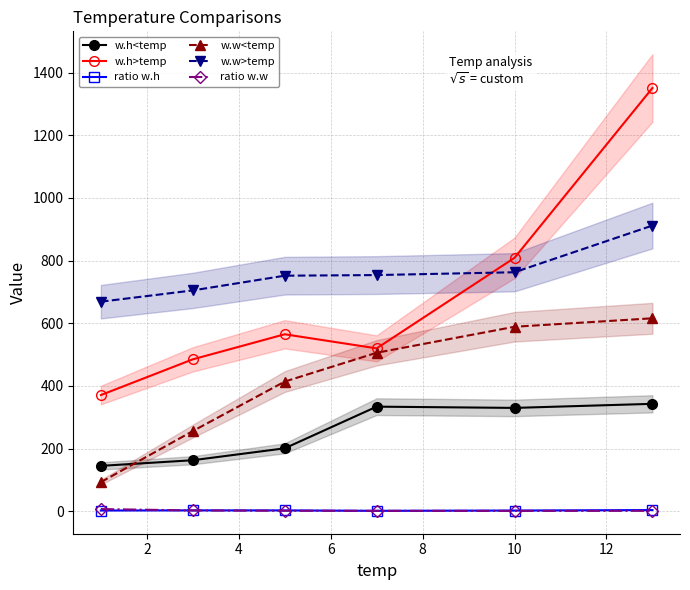

How many lines are shown in the chart?

6